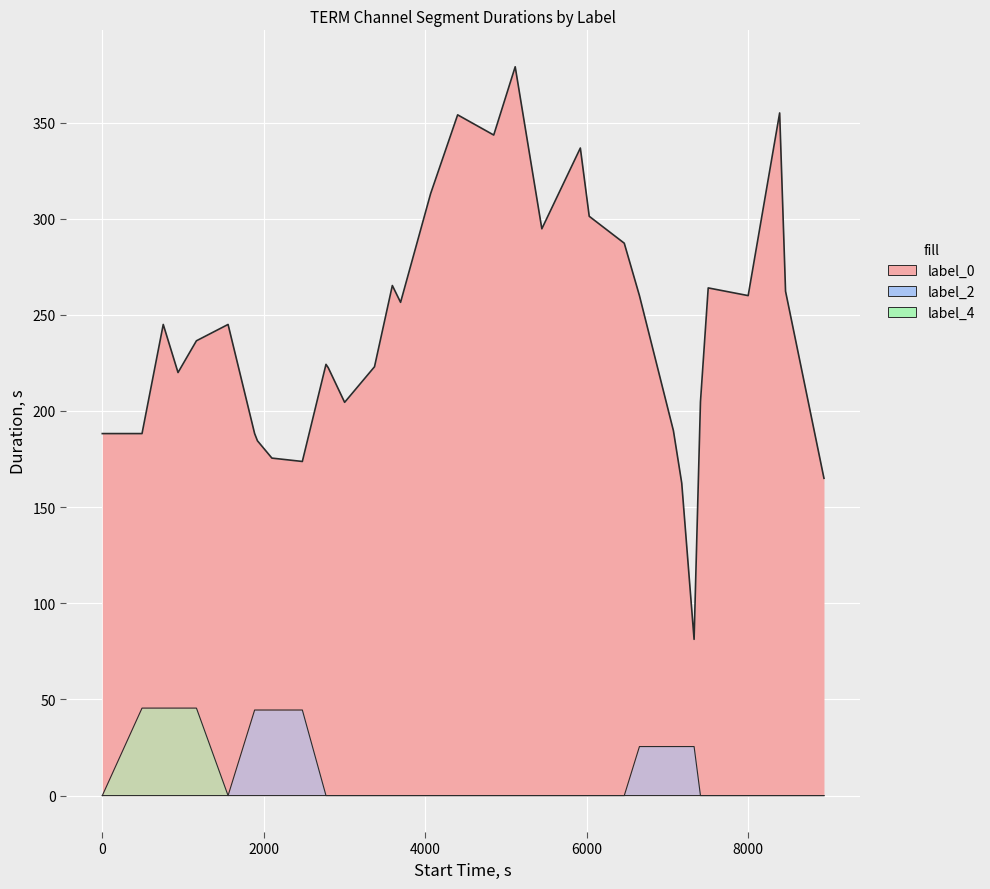

Which series has the largest total across all categories?

label_0